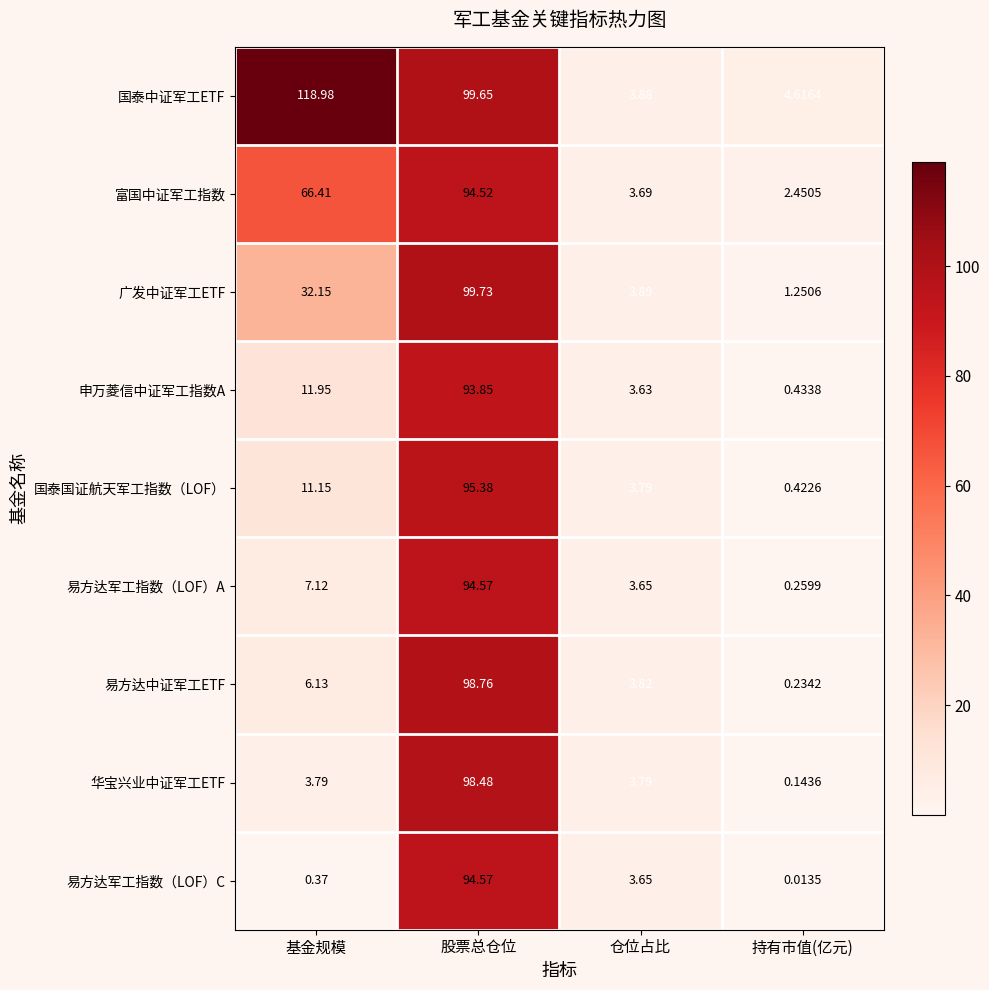

Which label corresponds to the smallest value in the chart?

持有市值(亿元)